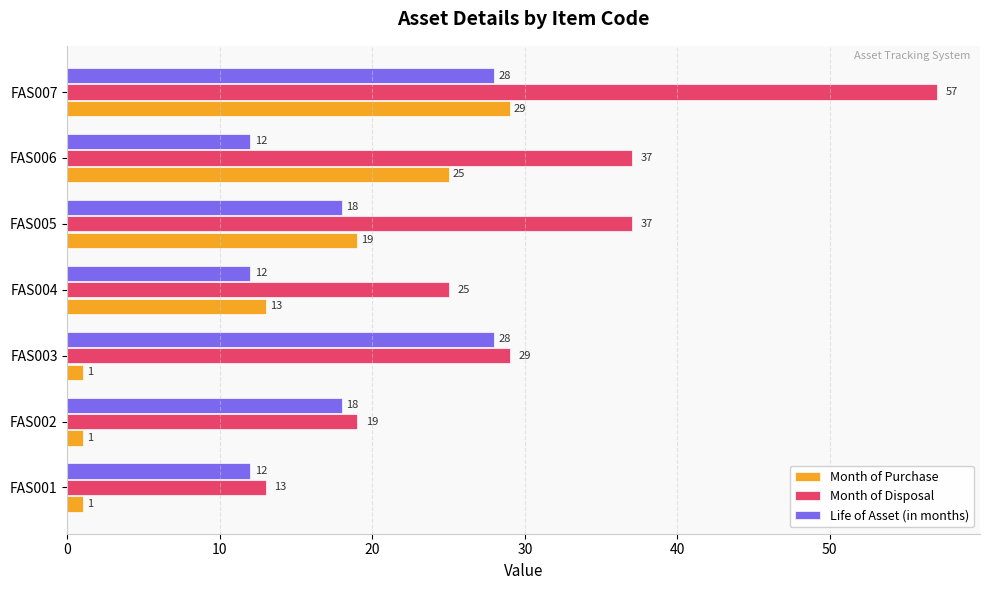

Is the value of Month of Disposal at FAS002 greater than the value of Month of Purchase at FAS002?

Yes